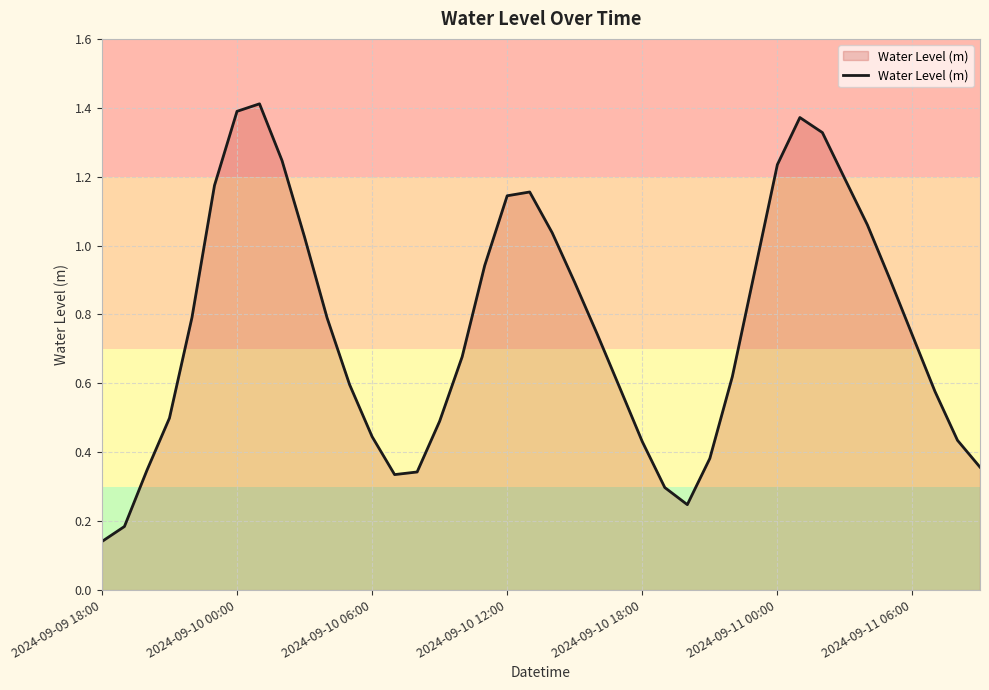

Count the number of categories in the chart.

40